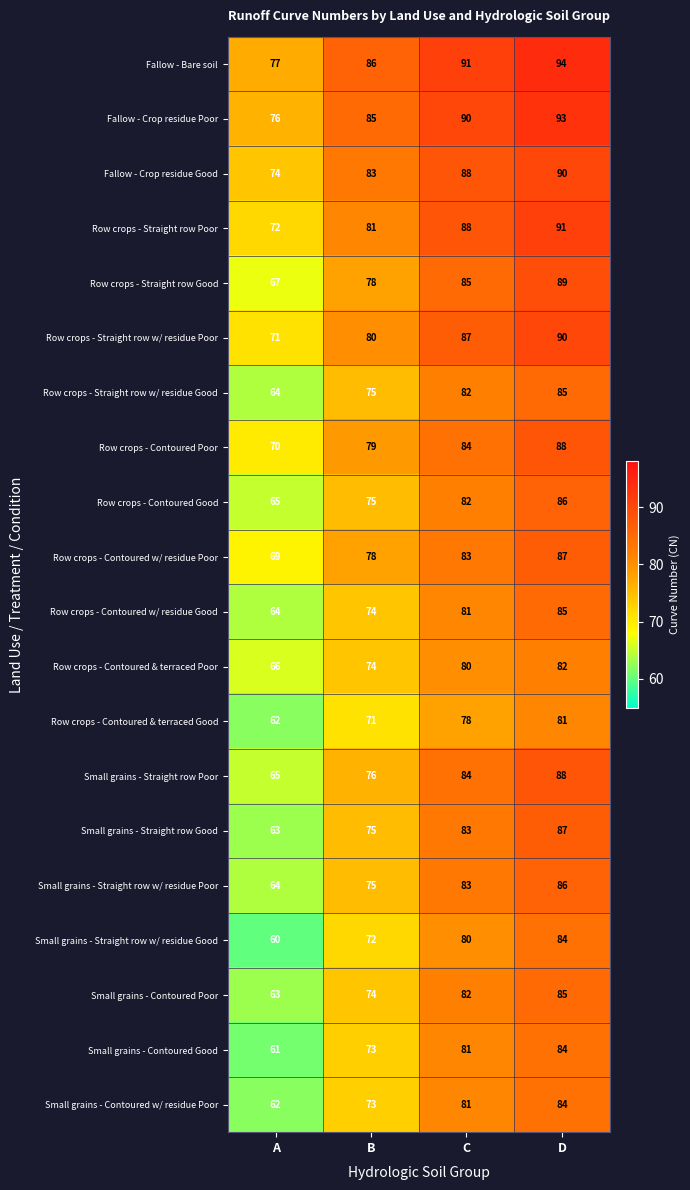

What is the difference between the highest and lowest values at A?

17